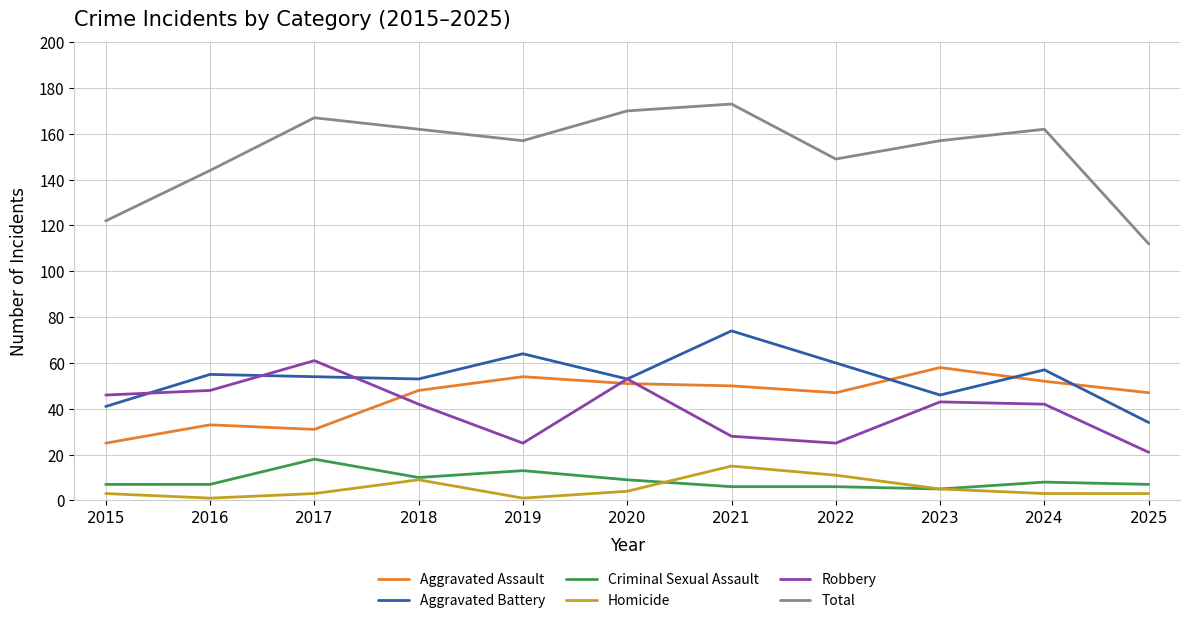

What are all the series names shown in the legend?

Aggravated Assault, Aggravated Battery, Criminal Sexual Assault, Homicide, Robbery, Total